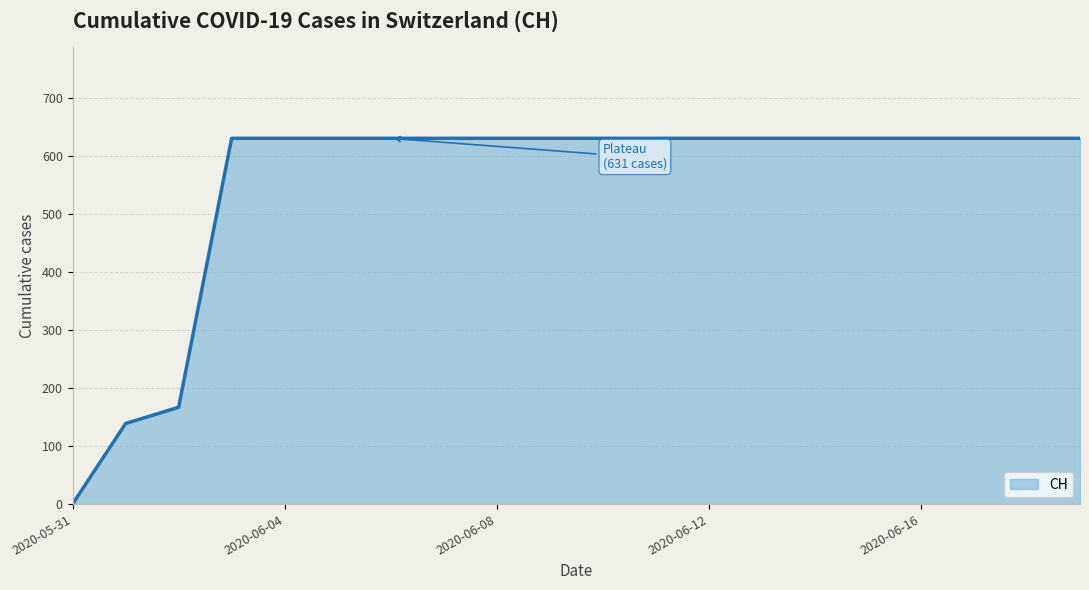

Is it true that the value at 10 is 396?

False